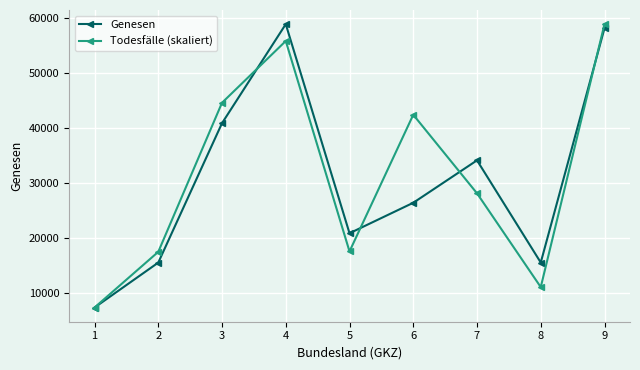

At which category does Todesfälle (skaliert) reach its first local valley?

5